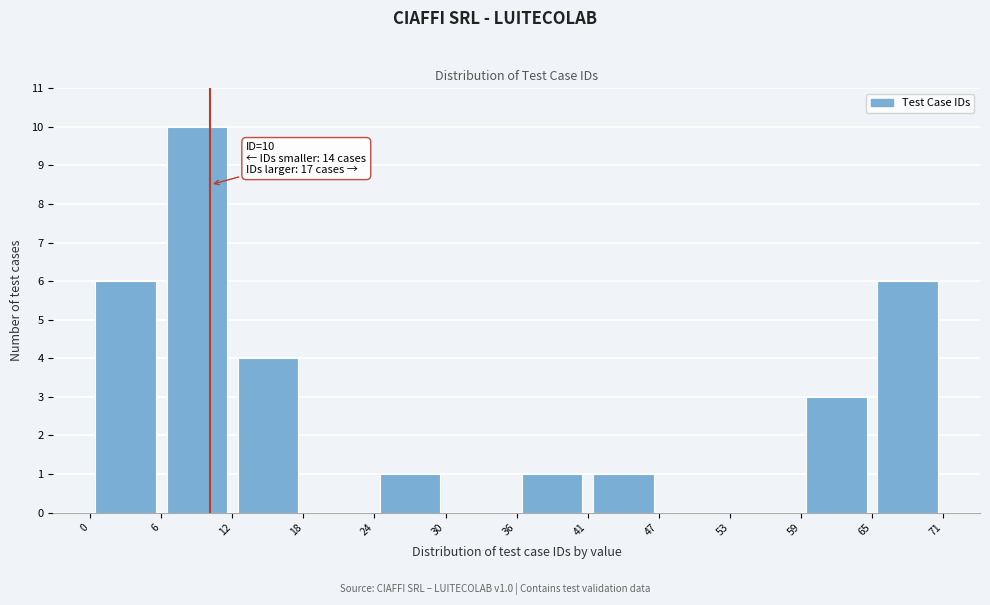

Which range on the x-axis has the tallest bar?

6 to 12